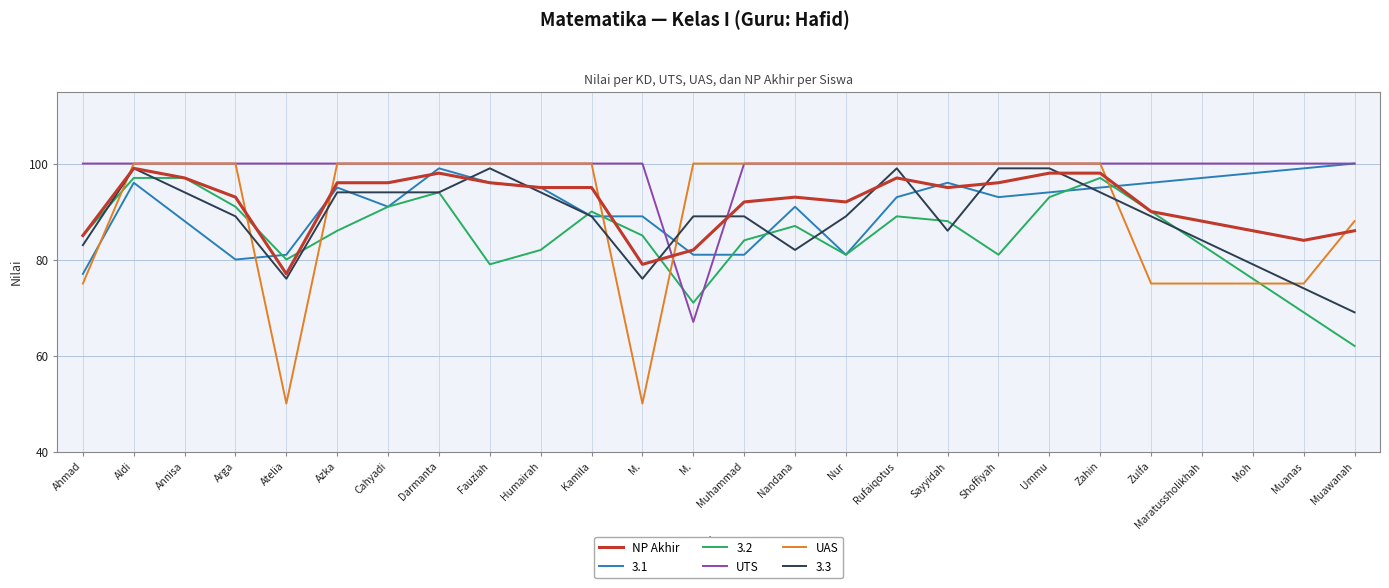

What are all the series names shown in the legend?

NP Akhir, 3.1, 3.2, UTS, UAS, 3.3